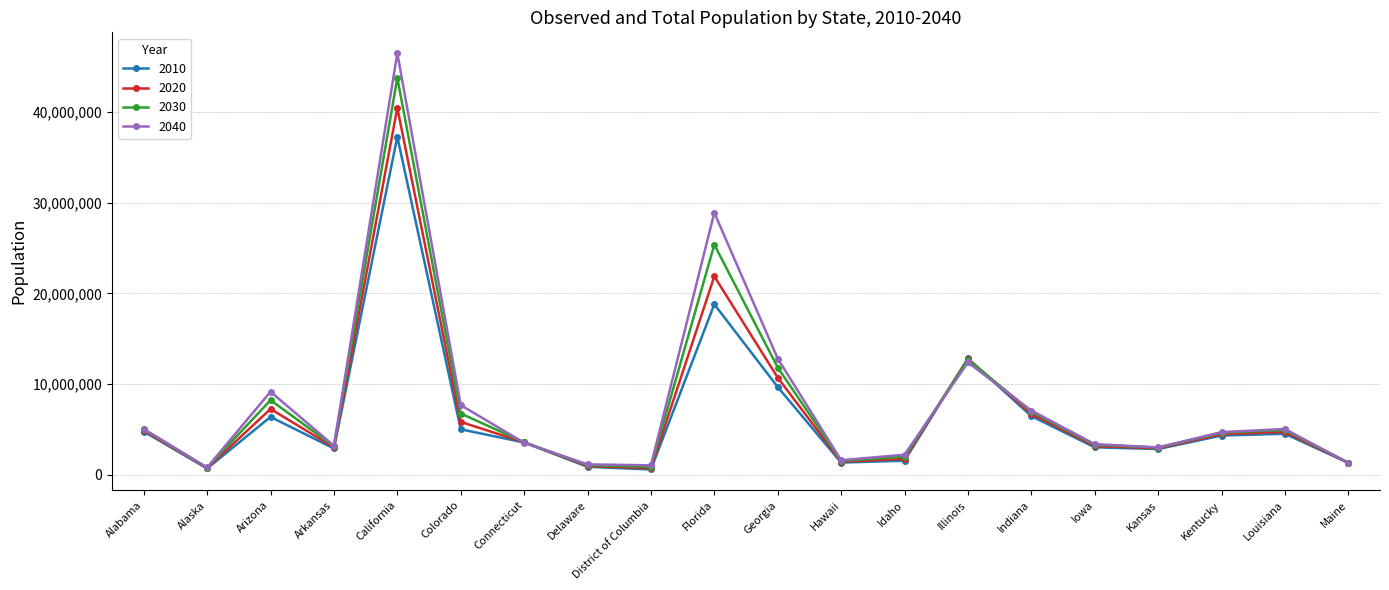

True or false: 2030 has a value of 1344841 at Maine.

True